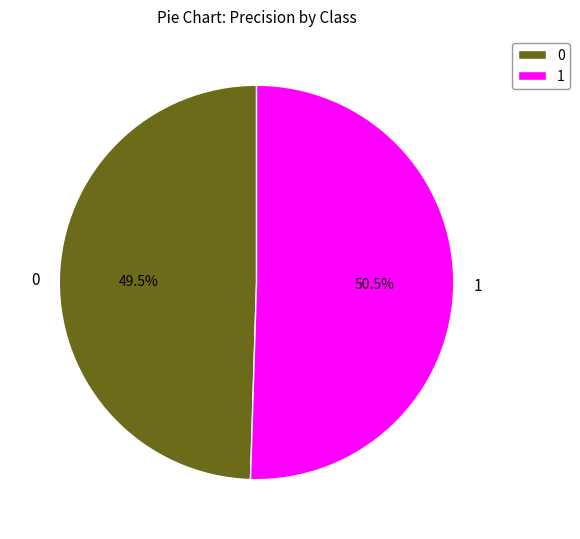

Is 1 the majority of the pie?

Yes